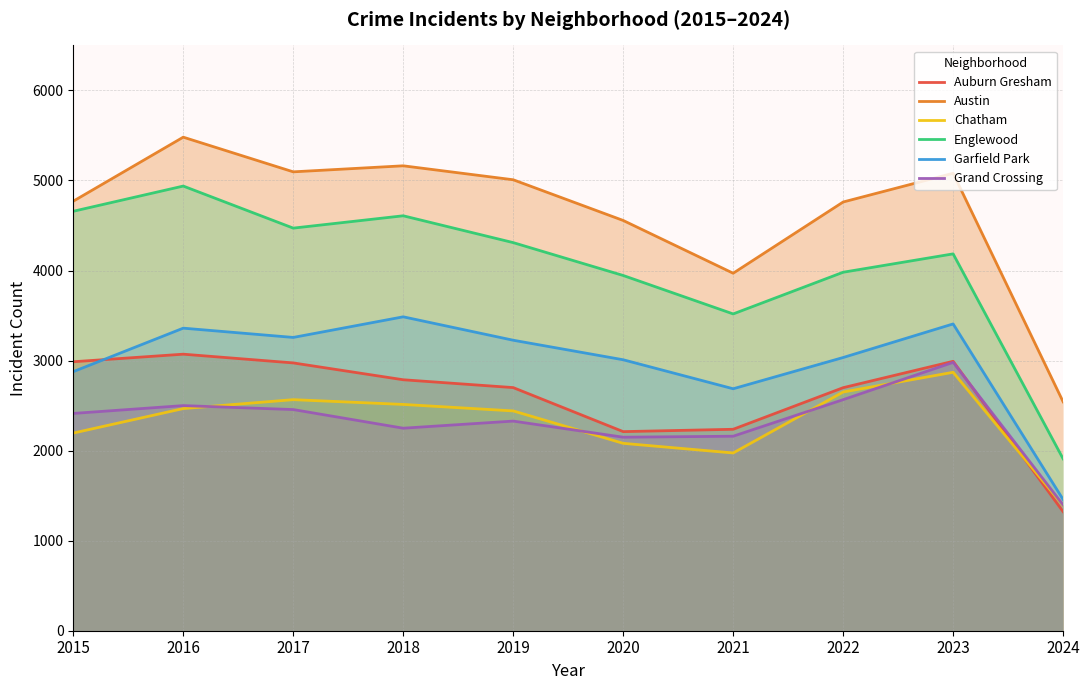

Reading left to right, what are all the values shown in this chart?

Auburn Gresham: 2015=2987	2016=3071	2017=2974	2018=2787	2019=2700	2020=2211	2021=2237	2022=2699	2023=2992	2024=1322
Austin: 2015=4770	2016=5481	2017=5096	2018=5163	2019=5008	2020=4556	2021=3970	2022=4761	2023=5080	2024=2542
Chatham: 2015=2195	2016=2467	2017=2566	2018=2513	2019=2441	2020=2081	2021=1974	2022=2651	2023=2870	2024=1391
Englewood: 2015=4658	2016=4938	2017=4471	2018=4608	2019=4310	2020=3945	2021=3518	2022=3981	2023=4185	2024=1909
Garfield Park: 2015=2877	2016=3360	2017=3257	2018=3486	2019=3226	2020=3009	2021=2687	2022=3034	2023=3407	2024=1457
Grand Crossing: 2015=2413	2016=2500	2017=2456	2018=2249	2019=2328	2020=2149	2021=2160	2022=2566	2023=2980	2024=1397